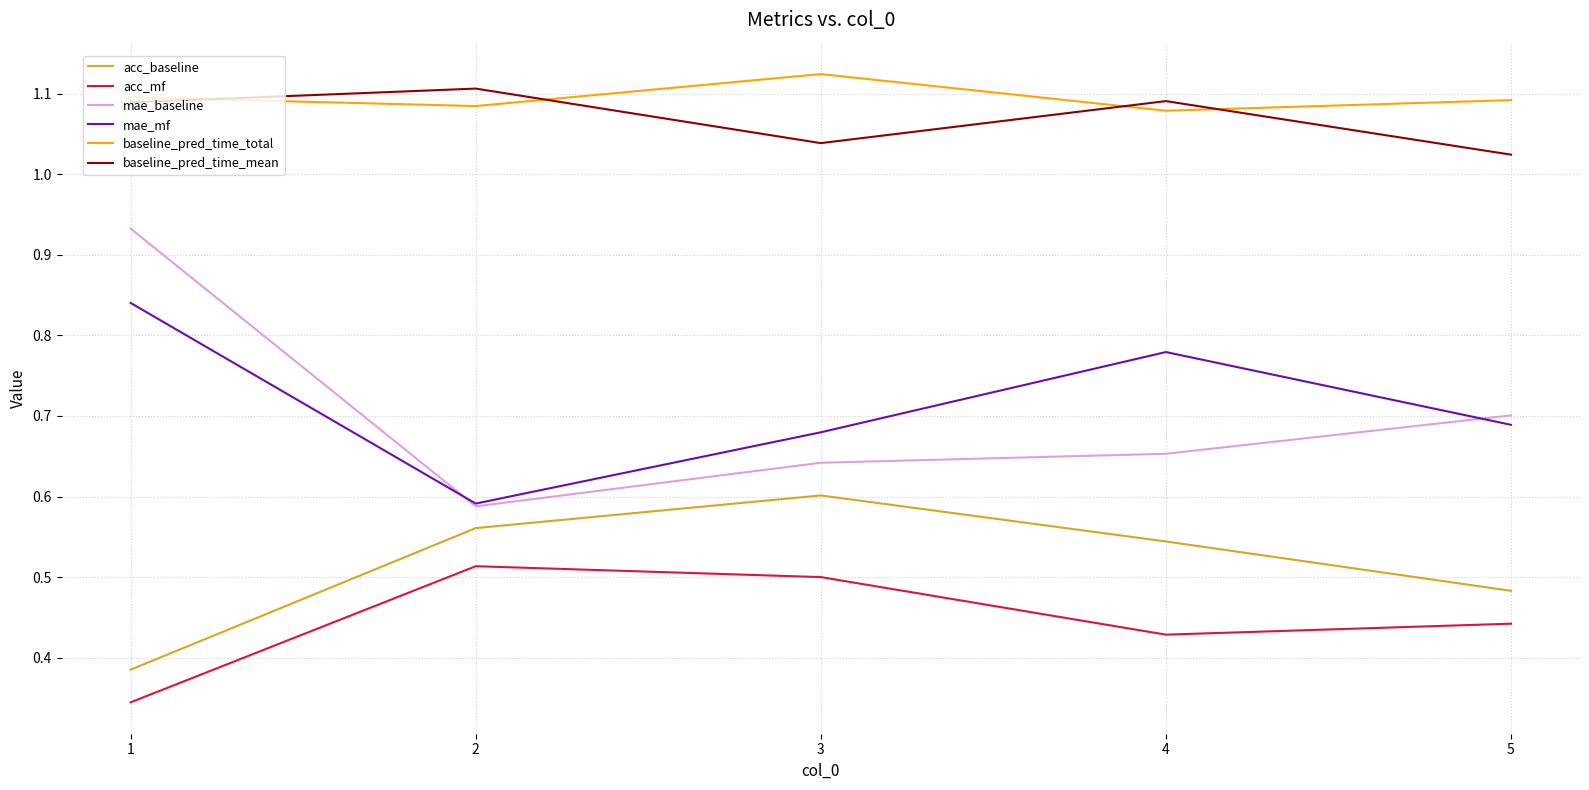

Which series has the largest range (max minus min)?

mae_baseline